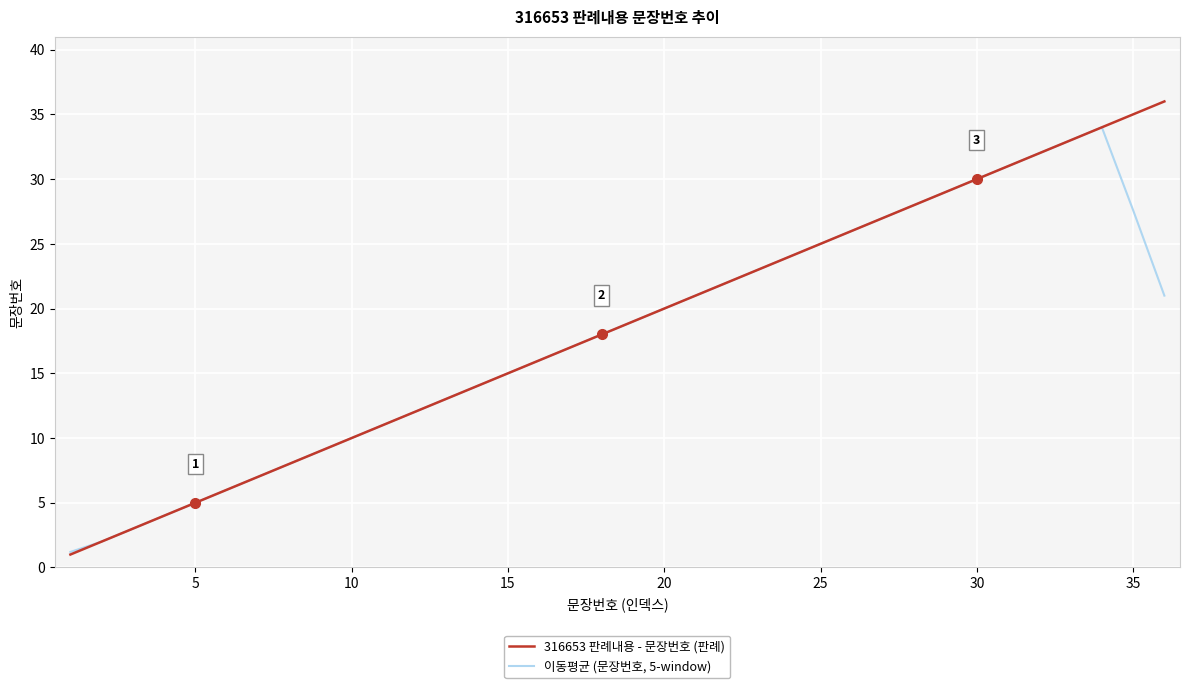

List the series in order of their peak value, lowest first.

이동평균 (문장번호, 5-window), 316653 판례내용 - 문장번호 (판례)